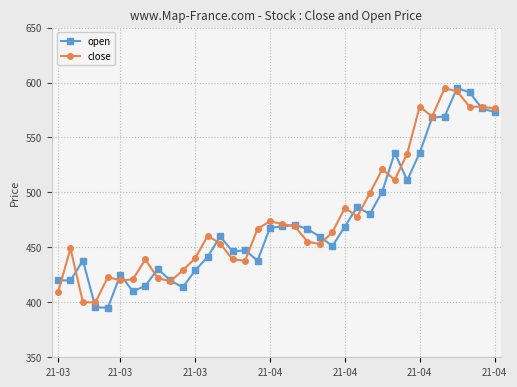

What is the sum of all open values?

17021.9